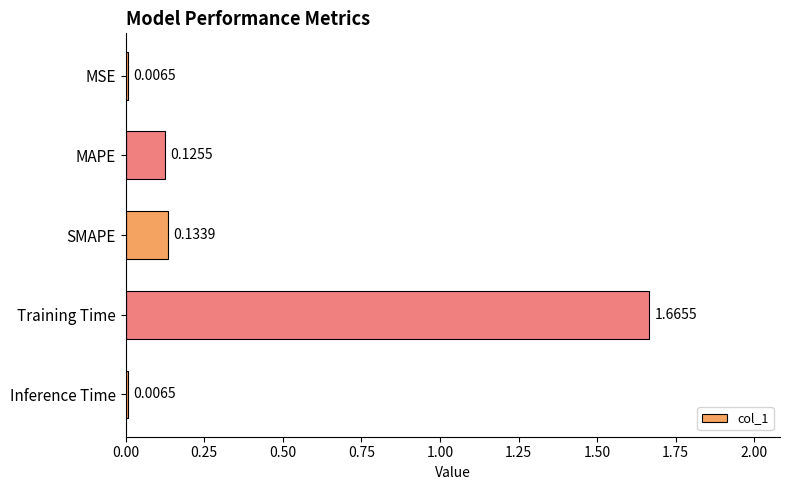

Which category has the highest value across all series?

Training Time